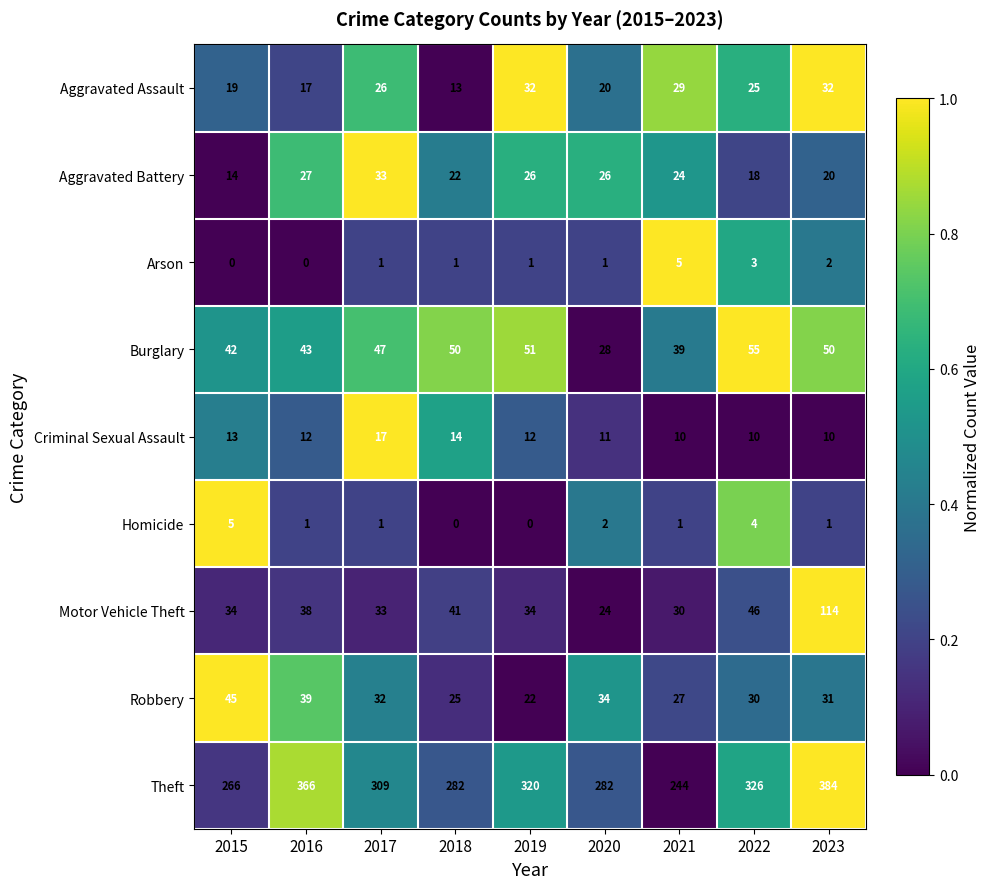

What is the greatest value displayed?

384